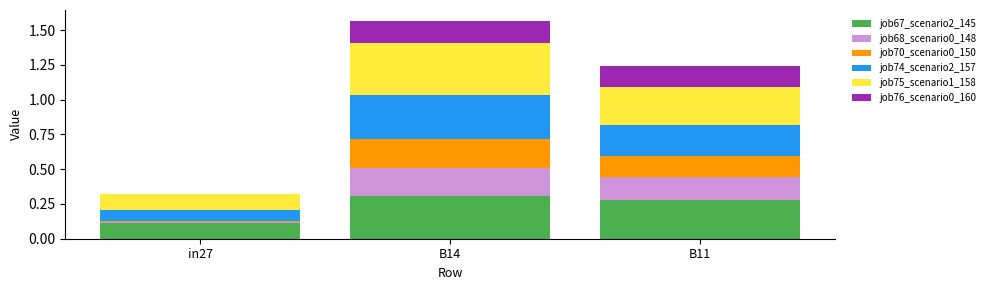

What is the total value across all series at B11?

1.2